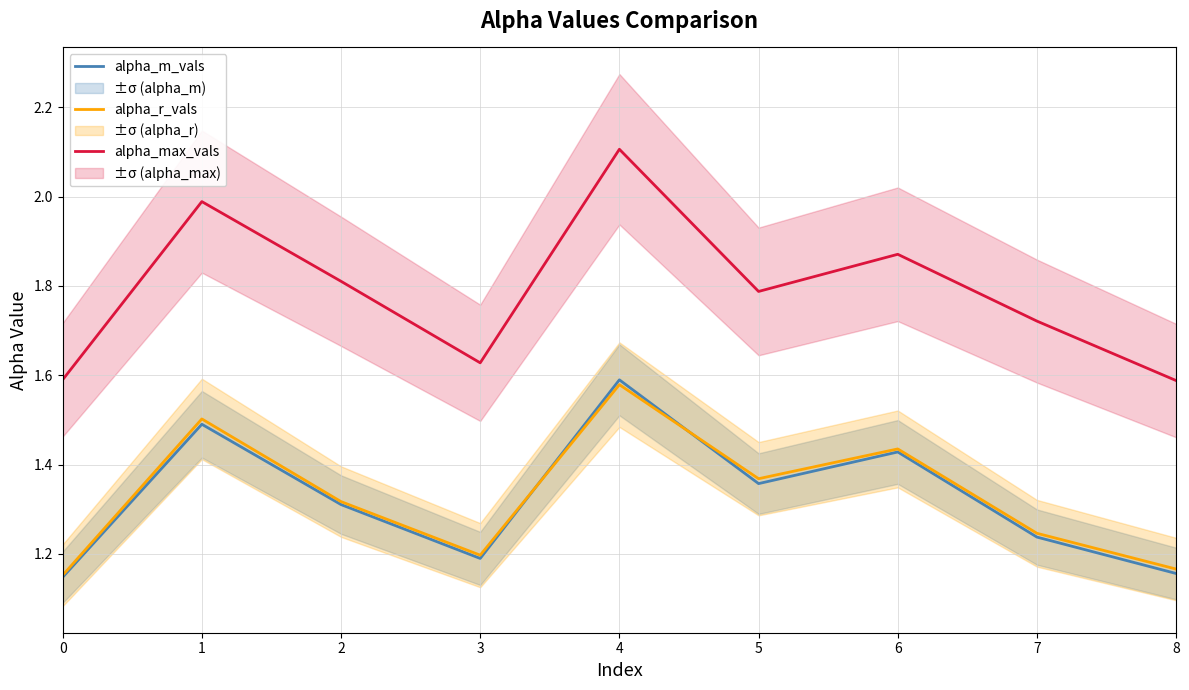

What is the difference between the second highest and second lowest values in the alpha_m_vals series?

0.3